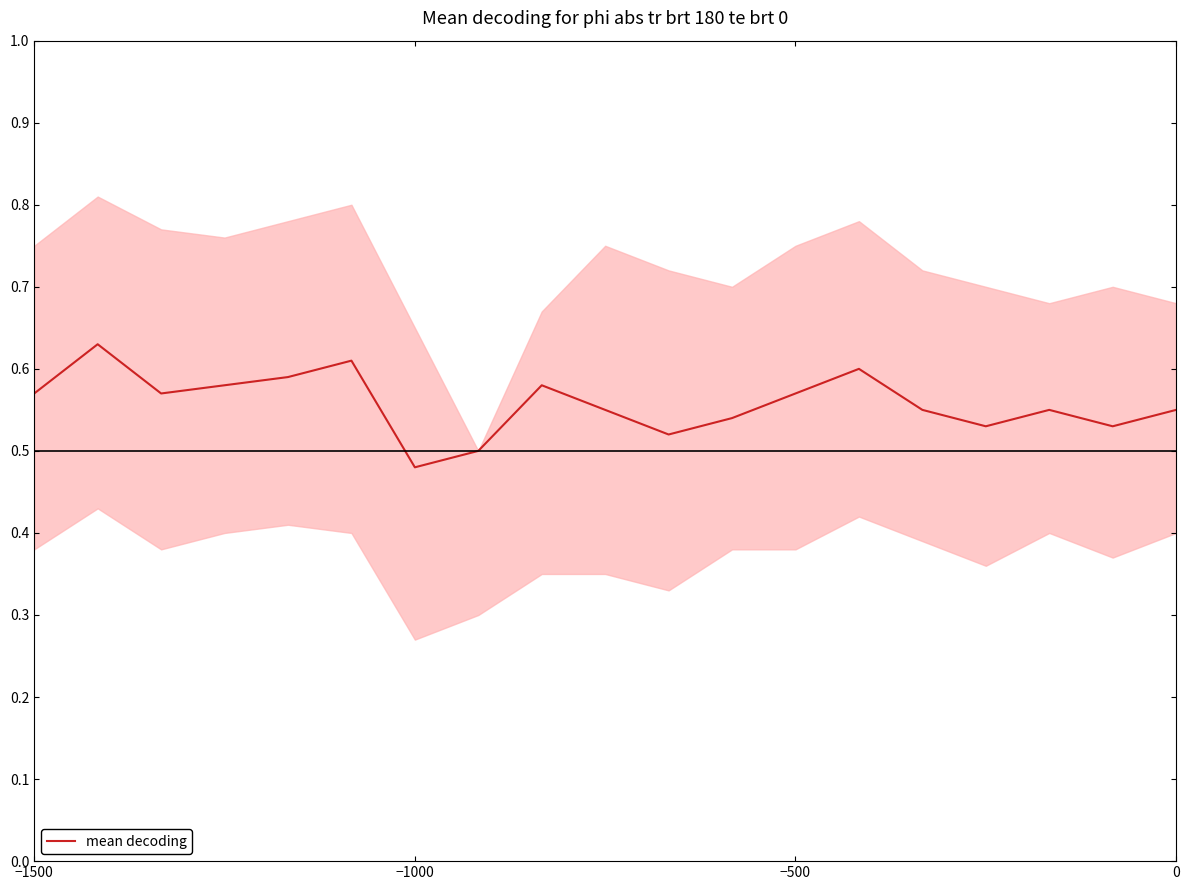

What is the maximum value shown in the chart?

0.6